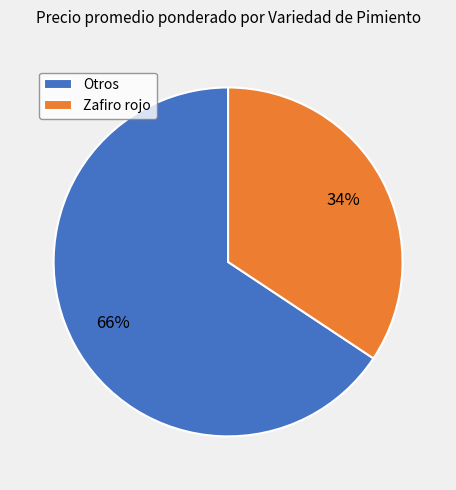

To the nearest percent, what portion does Zafiro rojo represent?

34%